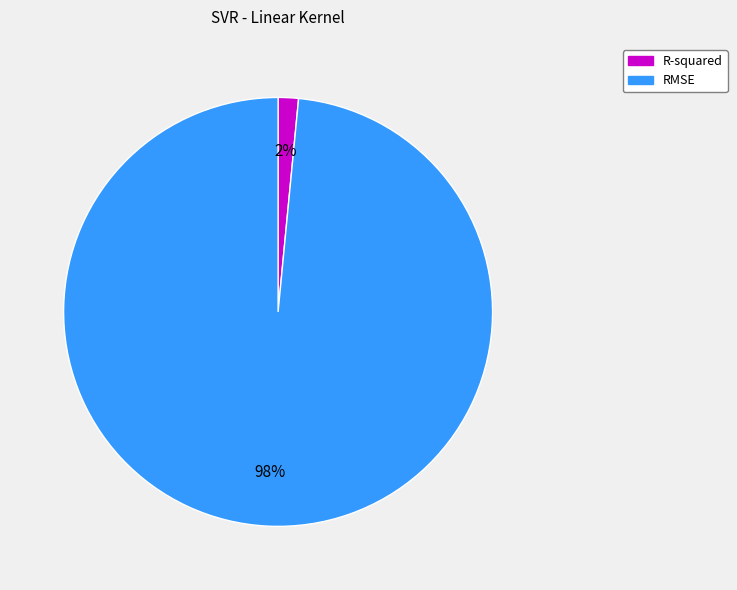

Between RMSE and R-squared, which is larger?

RMSE